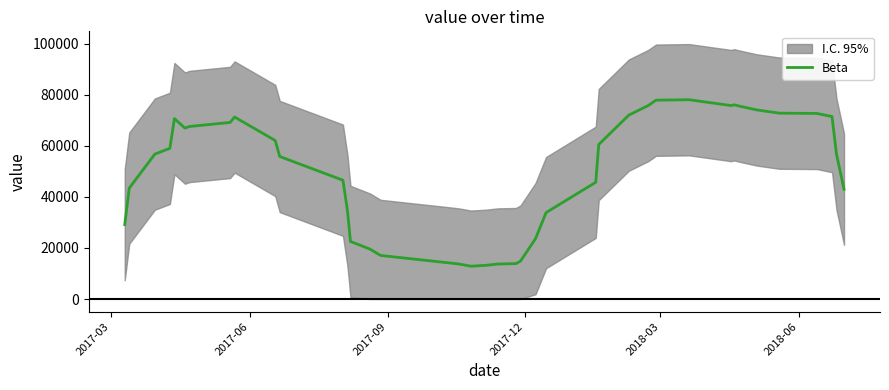

What is the maximum value for Beta?

78129.9